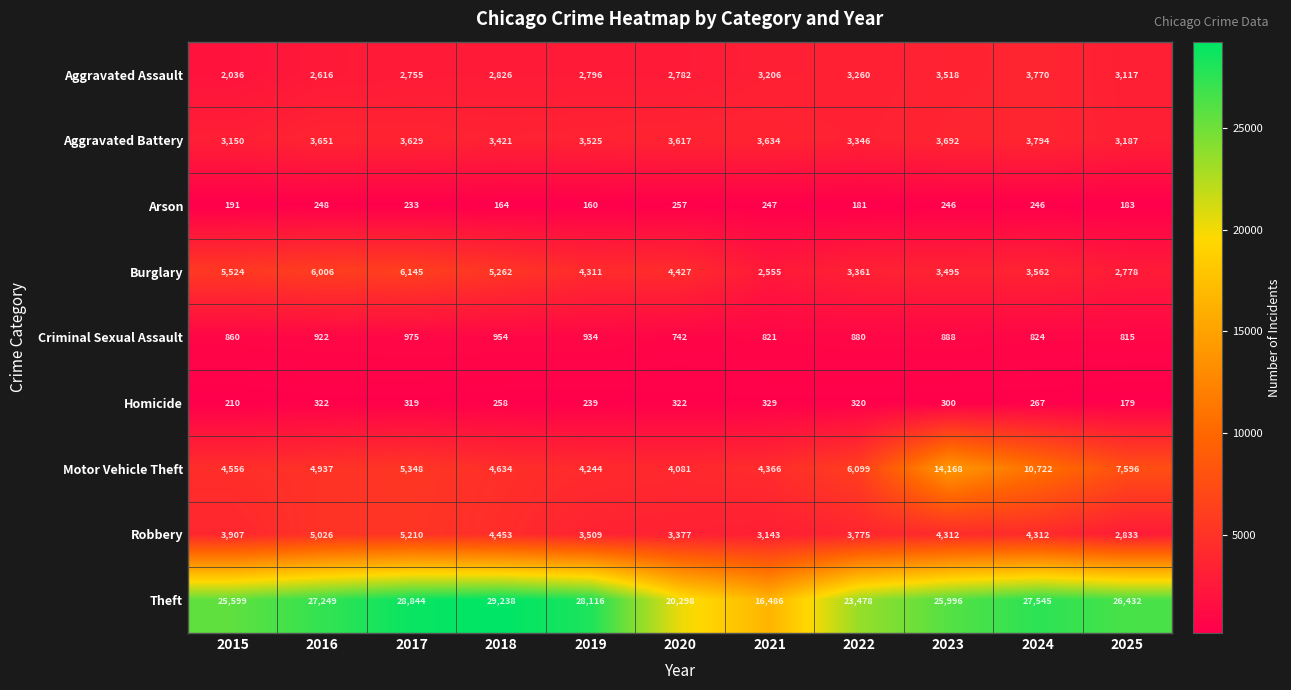

At which label is Arson closest to 208?

2015